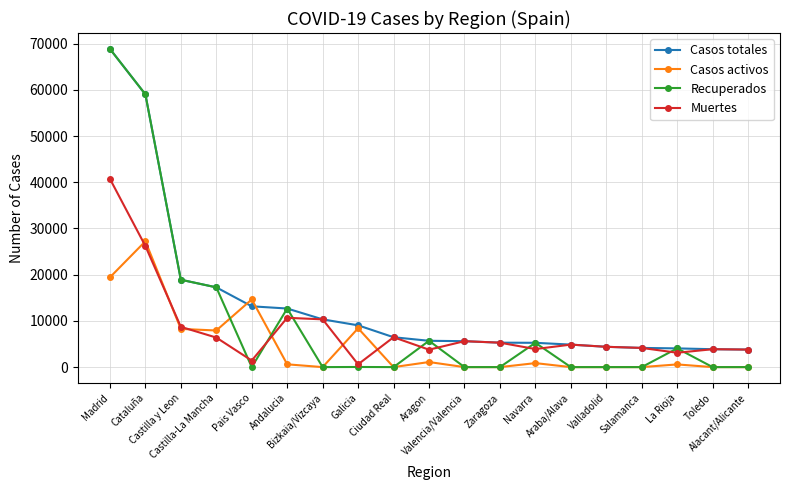

Which series changed the most between Bizkaia/Vizcaya and Galicia?

Muertes